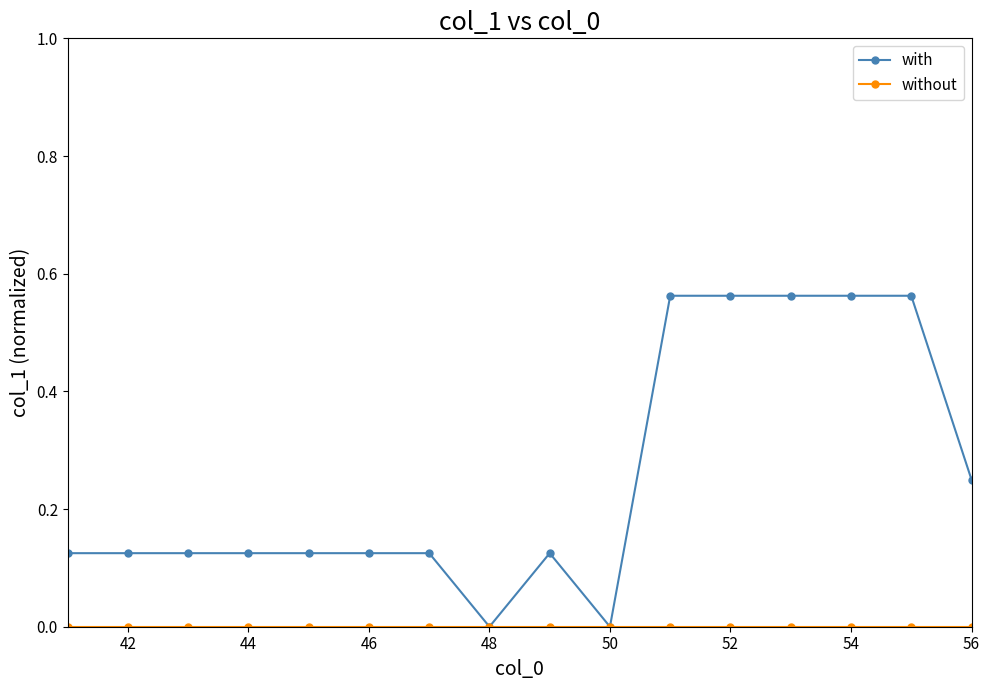

True or false: with has more than 0 points higher than both neighbors.

True